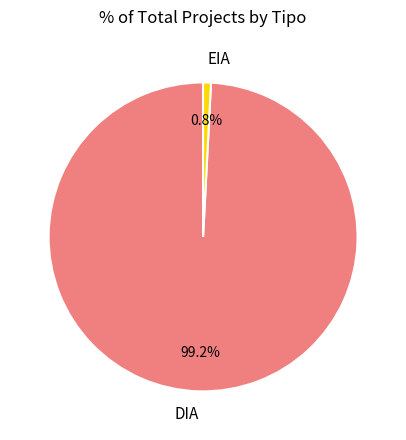

Is it true that DIA is 88% of the pie?

False